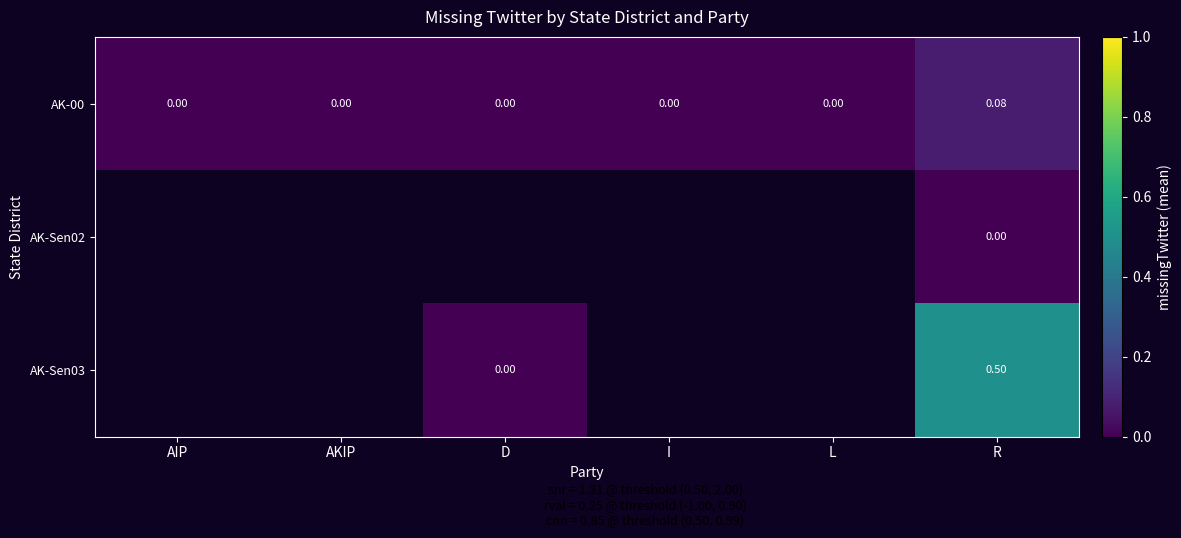

Is the value of AK-Sen02 at R greater than the value of AK-Sen03 at R?

No